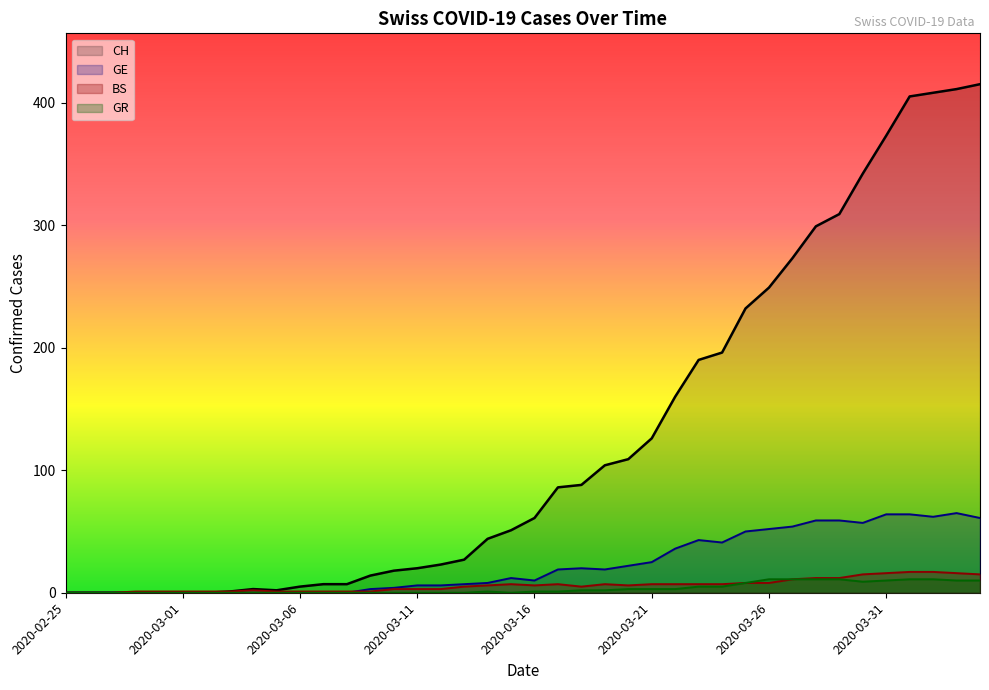

How many lines are shown in the chart?

4